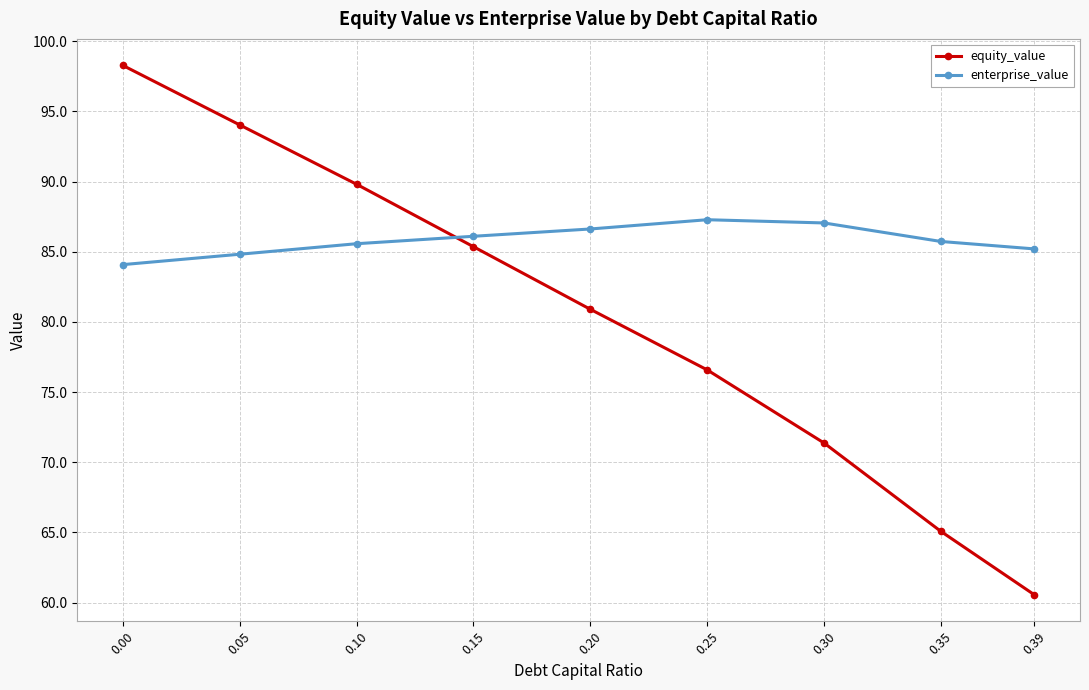

List the series in order of their overall mean, highest first.

enterprise_value, equity_value